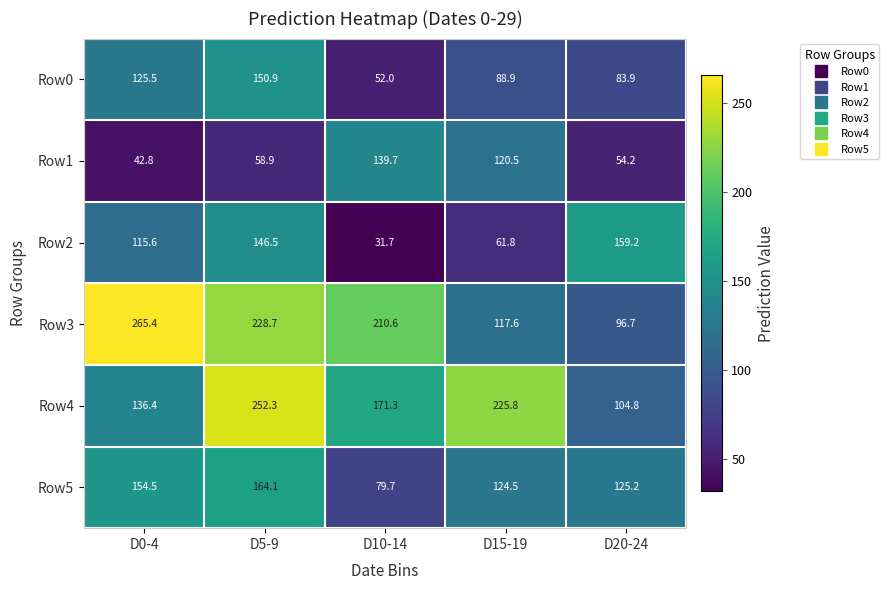

How many distinct data groups are displayed?

6